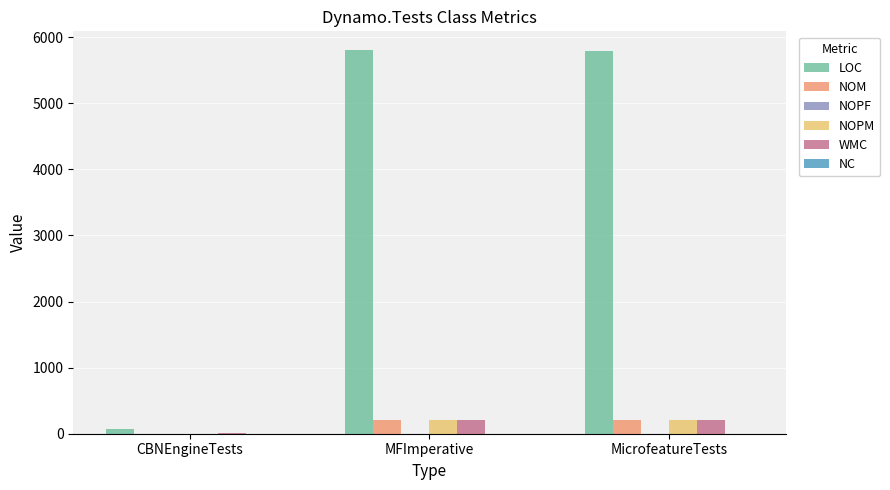

What is the sum of all LOC values?

11670